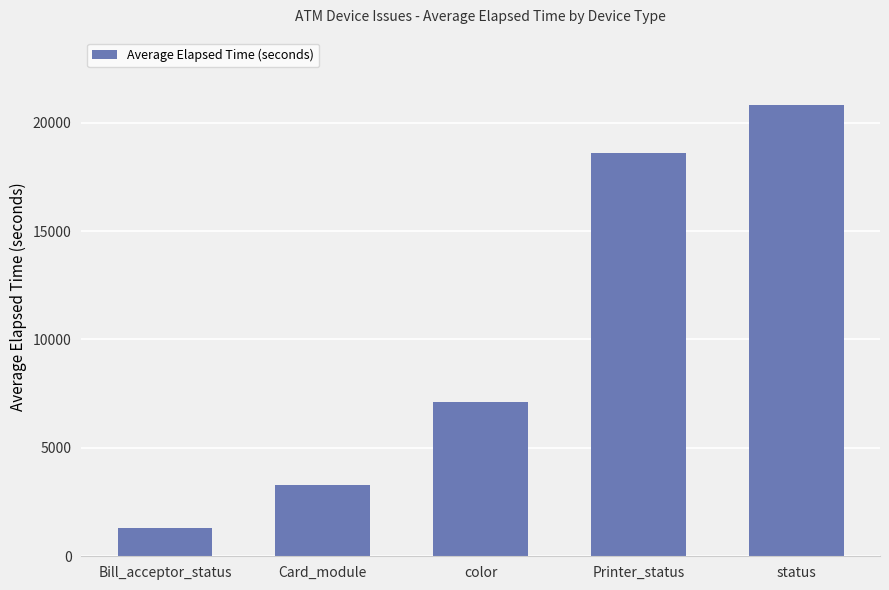

Does the chart contain stacked bars?

No